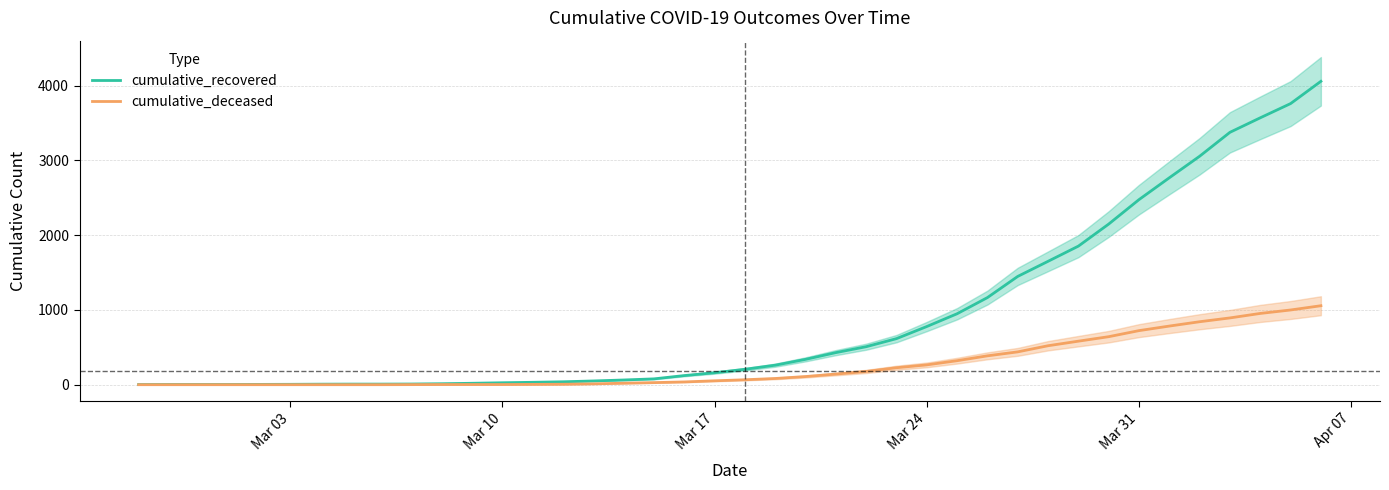

What is the maximum value for cumulative_recovered?

4057